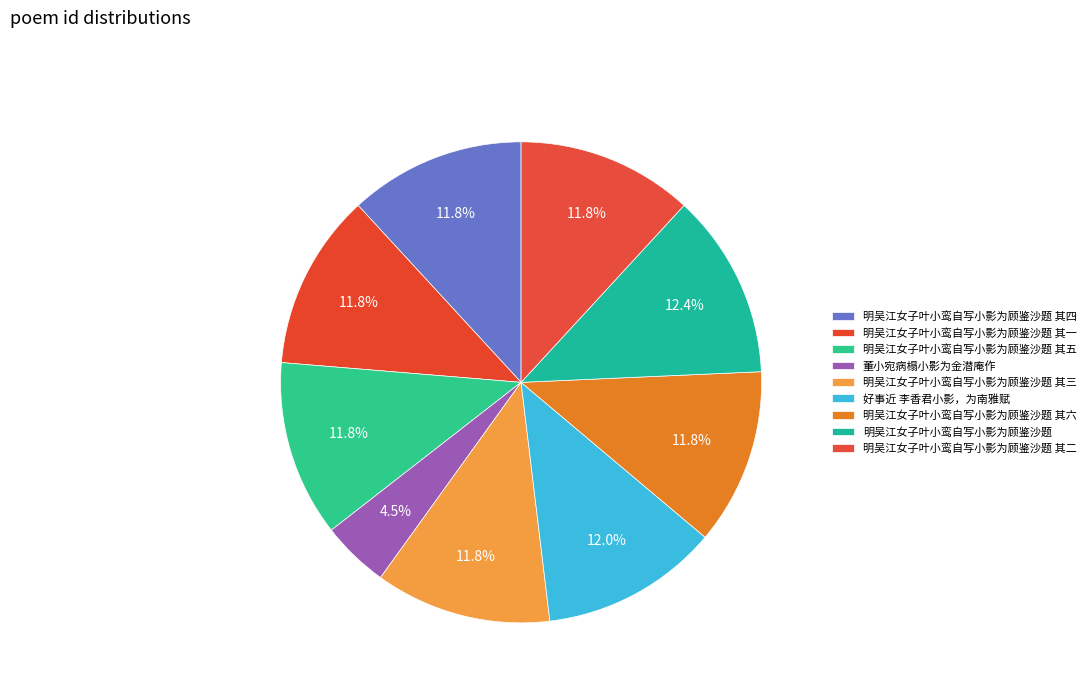

Rank the categories by value from lowest to highest.

董小宛病榻小影为金潜庵作, 明吴江女子叶小鸾自写小影为顾鉴沙题 其一, 明吴江女子叶小鸾自写小影为顾鉴沙题 其二, 明吴江女子叶小鸾自写小影为顾鉴沙题 其三, 明吴江女子叶小鸾自写小影为顾鉴沙题 其四, 明吴江女子叶小鸾自写小影为顾鉴沙题 其五, 明吴江女子叶小鸾自写小影为顾鉴沙题 其六, 好事近 李香君小影，为南雅赋, 明吴江女子叶小鸾自写小影为顾鉴沙题